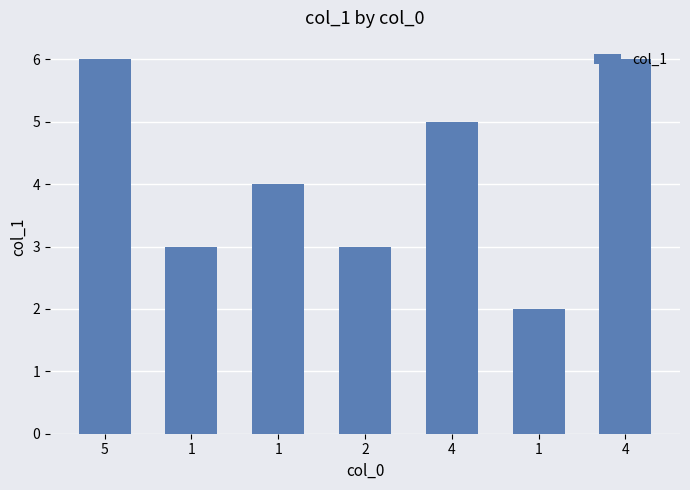

What is the label of the 6th bar from the left?

1